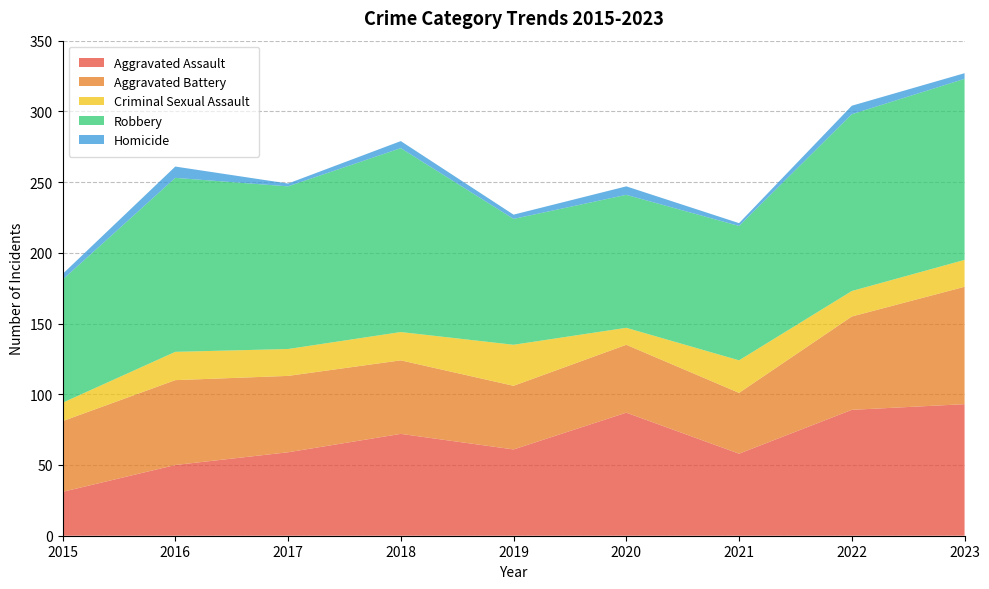

Reading right to left, transcribe all the data shown in this chart.

Aggravated Assault: 93	89	58	87	61	72	59	50	31
Aggravated Battery: 83	66	43	48	45	52	54	60	50
Criminal Sexual Assault: 19	18	23	12	29	20	19	20	13
Robbery: 128	125	95	94	89	130	115	123	87
Homicide: 4	6	2	6	3	5	2	8	4